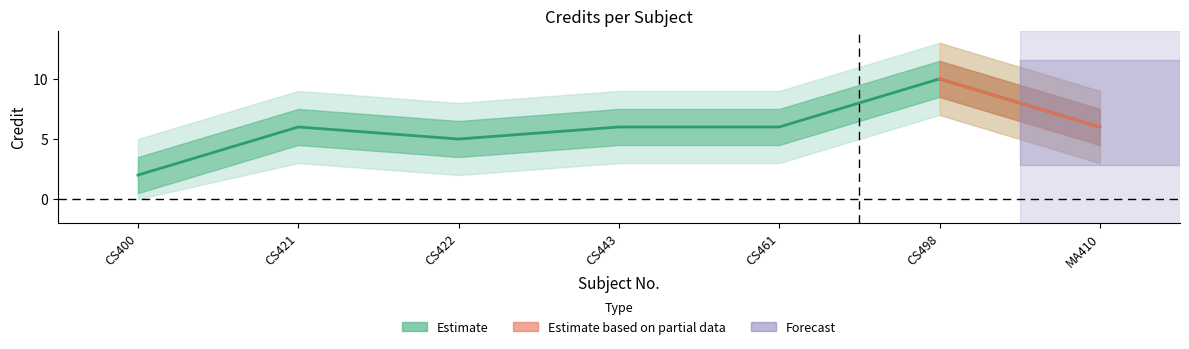

Reading left to right, list all the values displayed in this chart.

2	6	5	6	6	10	6